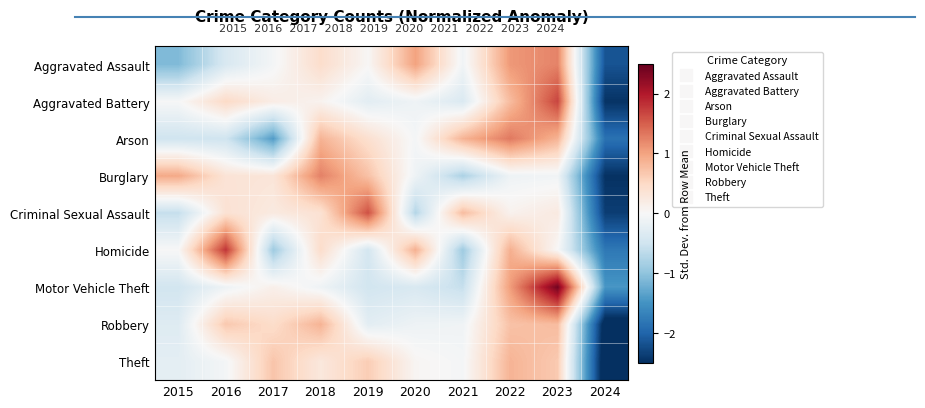

Reading right to left, list all the values displayed in this chart.

Aggravated Assault: 2024=-2.2	2023=1.2	2022=1.1	2021=-0.1	2020=1.0	2019=0.0	2018=0.4	2017=-0.0	2016=-0.4	2015=-1.1
Aggravated Battery: 2024=-2.5	2023=1.7	2022=0.8	2021=-0.4	2020=-0.1	2019=-0.3	2018=0.1	2017=0.2	2016=0.5	2015=-0.0
Arson: 2024=-1.9	2023=0.9	2022=1.3	2021=0.9	2020=-0.0	2019=0.4	2018=0.9	2017=-1.4	2016=-0.5	2015=-0.5
Burglary: 2024=-2.5	2023=-0.1	2022=-0.1	2021=-0.8	2020=-0.1	2019=0.7	2018=1.3	2017=0.3	2016=0.3	2015=0.9
Criminal Sexual Assault: 2024=-2.4	2023=0.2	2022=0.1	2021=0.8	2020=-0.7	2019=1.6	2018=0.4	2017=0.2	2016=0.4	2015=-0.6
Homicide: 2024=-1.8	2023=0.0	2022=0.9	2021=-0.9	2020=0.9	2019=-0.4	2018=0.4	2017=-0.9	2016=1.8	2015=0.0
Motor Vehicle Theft: 2024=-1.5	2023=2.4	2022=1.0	2021=-0.6	2020=-0.4	2019=-0.5	2018=-0.1	2017=0.1	2016=-0.1	2015=-0.5
Robbery: 2024=-2.7	2023=0.8	2022=0.7	2021=-0.1	2020=-0.1	2019=-0.3	2018=0.9	2017=0.5	2016=0.7	2015=-0.3
Theft: 2024=-2.8	2023=0.7	2022=0.9	2021=-0.0	2020=0.0	2019=0.6	2018=0.3	2017=0.7	2016=-0.1	2015=-0.2